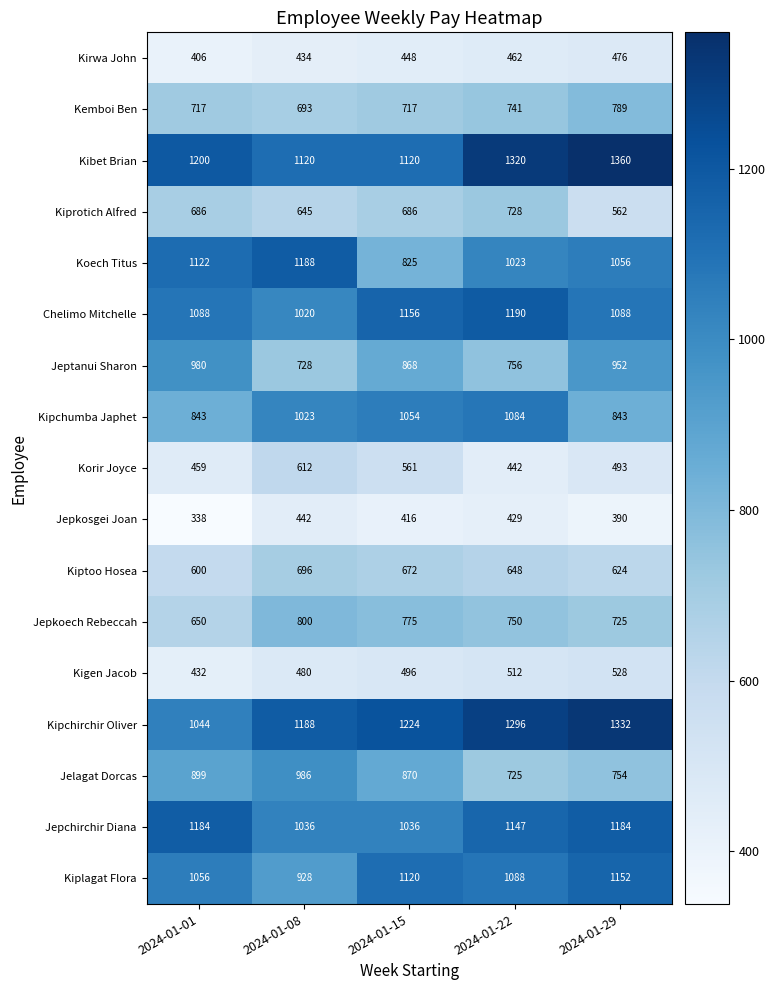

Count the Kigen Jacob values in the range 480 to 512.

3